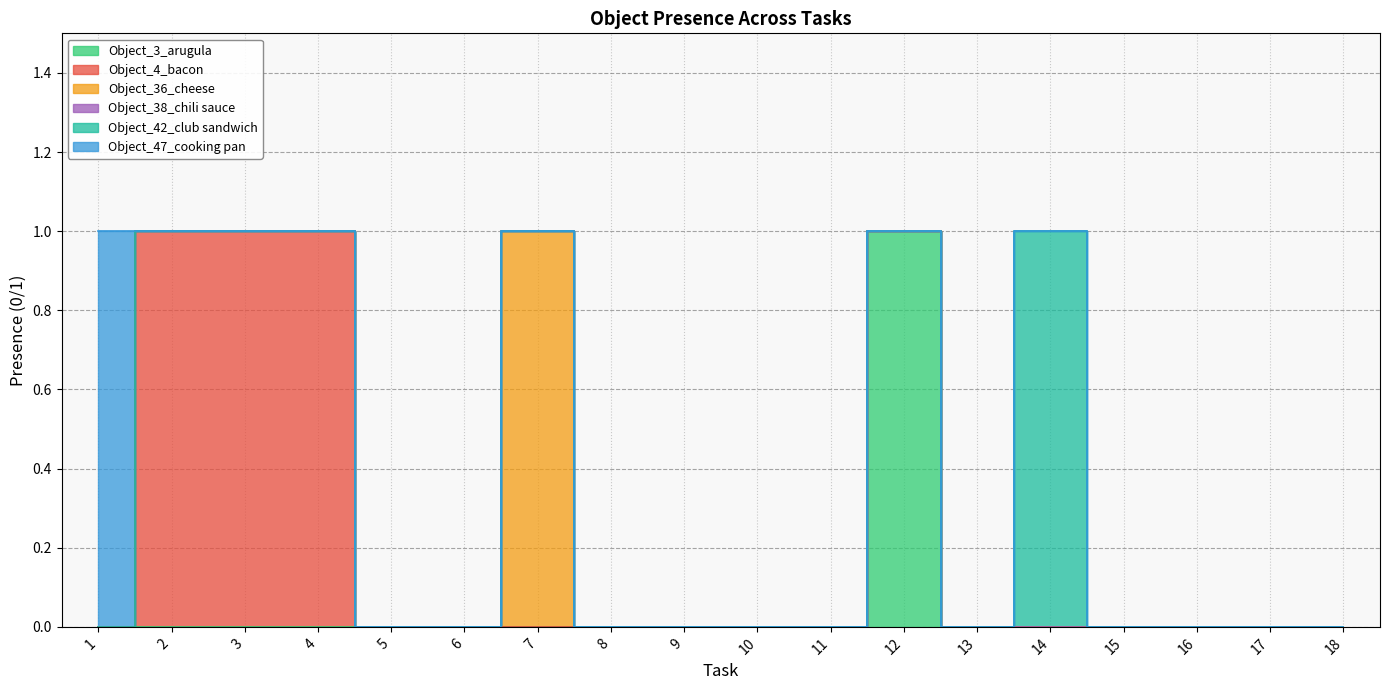

The value of Object_36_cheese at 5 is 0. True or false?

False